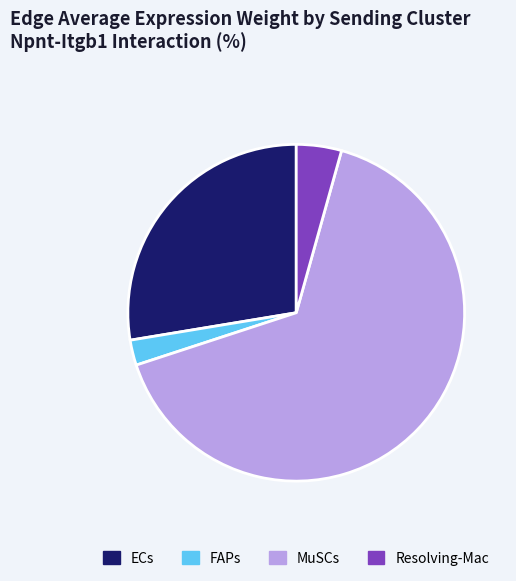

Rank the categories by value from highest to lowest.

MuSCs, ECs, Resolving-Mac, FAPs